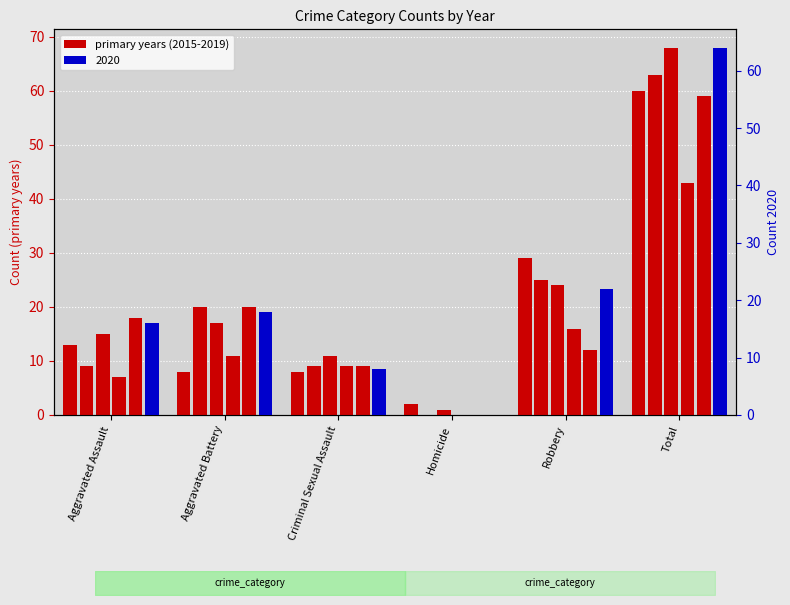

Where does the 2020 series first go above 18?

Robbery